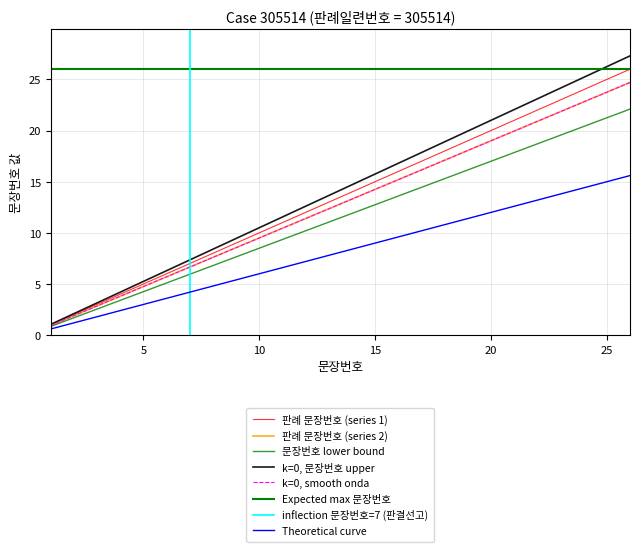

What is the sum of all values?

351